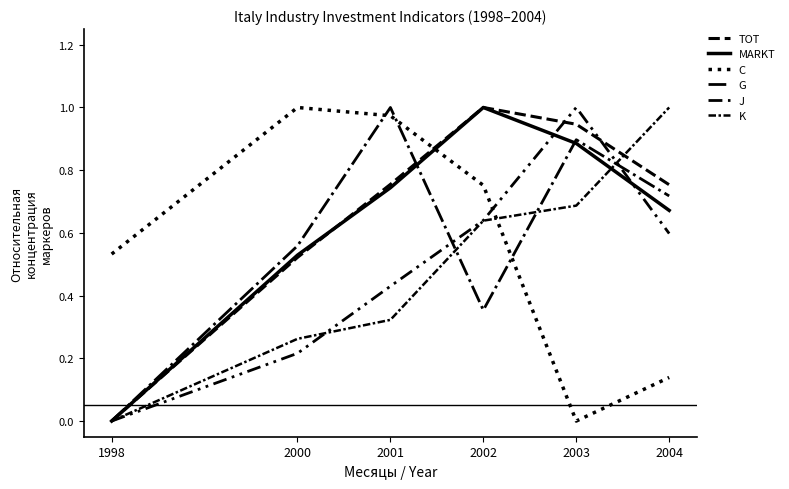

How many lines are shown in the chart?

6